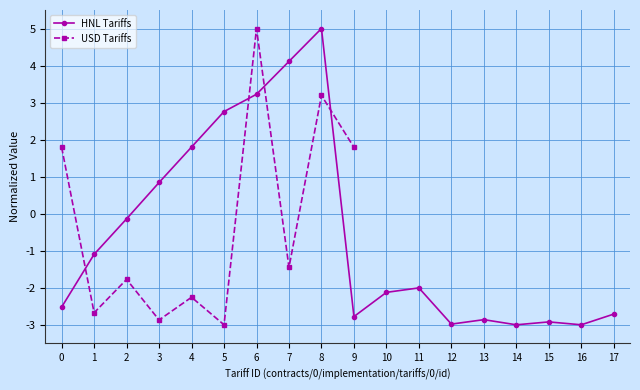

Is it true that the value at 4 is 1.8?

True